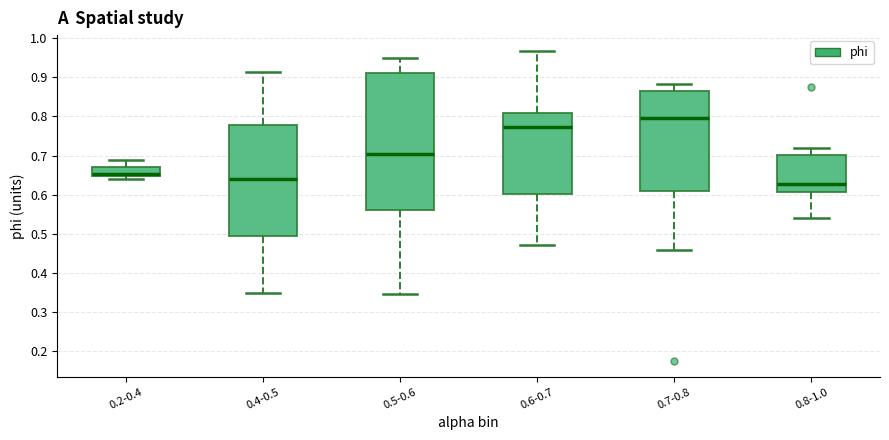

Reading left to right, read every box against the y-axis: the position of its median line, the range the box covers, and the ends of its whiskers. The values are not printed on the chart, so give them approximately, as read against the axis.

0.2-0.4: median 0.65 (just above the box's lower edge), box 0.65 to 0.67, whiskers 0.64 to 0.69
0.4-0.5: median 0.64, box 0.49 to 0.78, whiskers 0.35 to 0.91
0.5-0.6: median 0.70, box 0.56 to 0.91, whiskers 0.35 to 0.95
0.6-0.7: median 0.77, box 0.60 to 0.81, whiskers 0.47 to 0.97
0.7-0.8: median 0.80, box 0.61 to 0.87, whiskers 0.46 to 0.88
0.8-1.0: median 0.63, box 0.61 to 0.70, whiskers 0.54 to 0.72